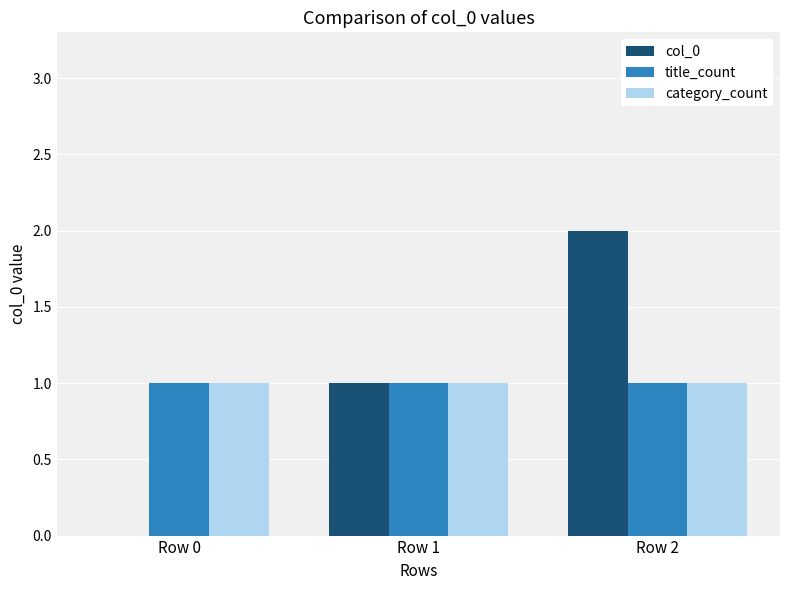

What is the sum of all category_count values?

3